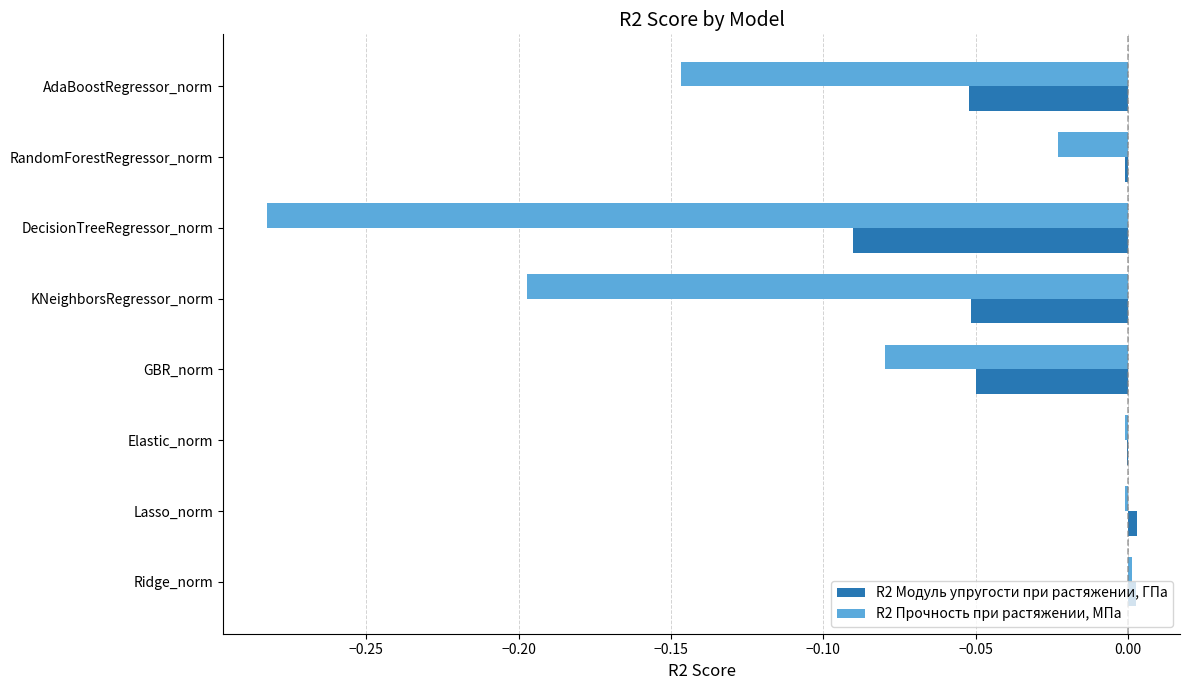

Is it true that R2 Прочность при растяжении, МПа equals -0.0 at RandomForestRegressor_norm?

True